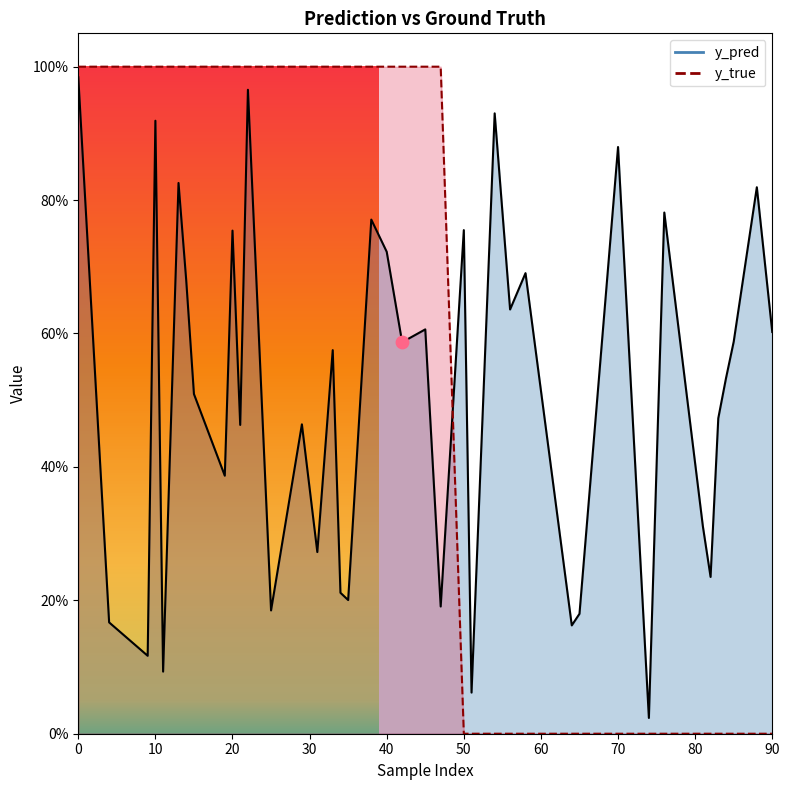

What is the total value across all series at 85?

0.6